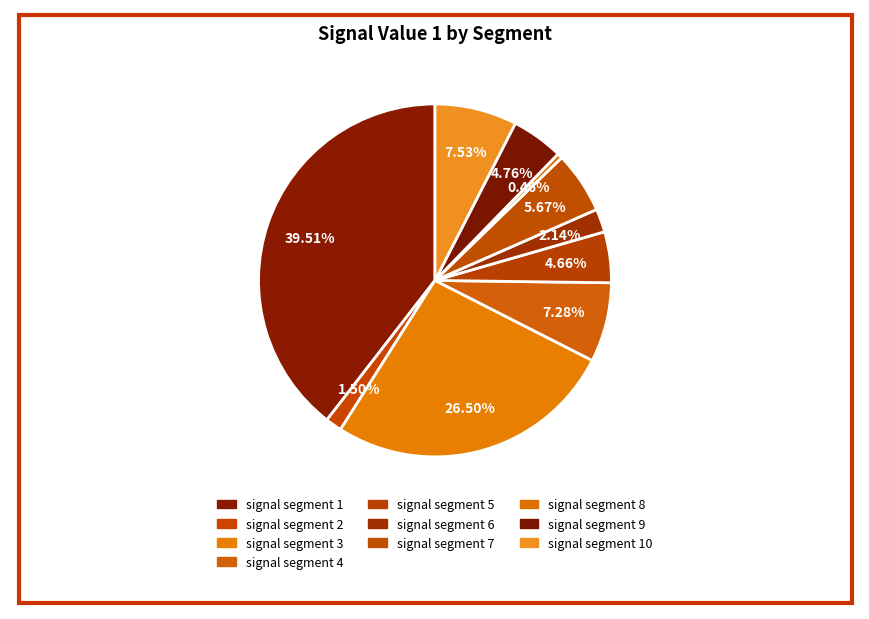

How many segments does this pie chart have?

10